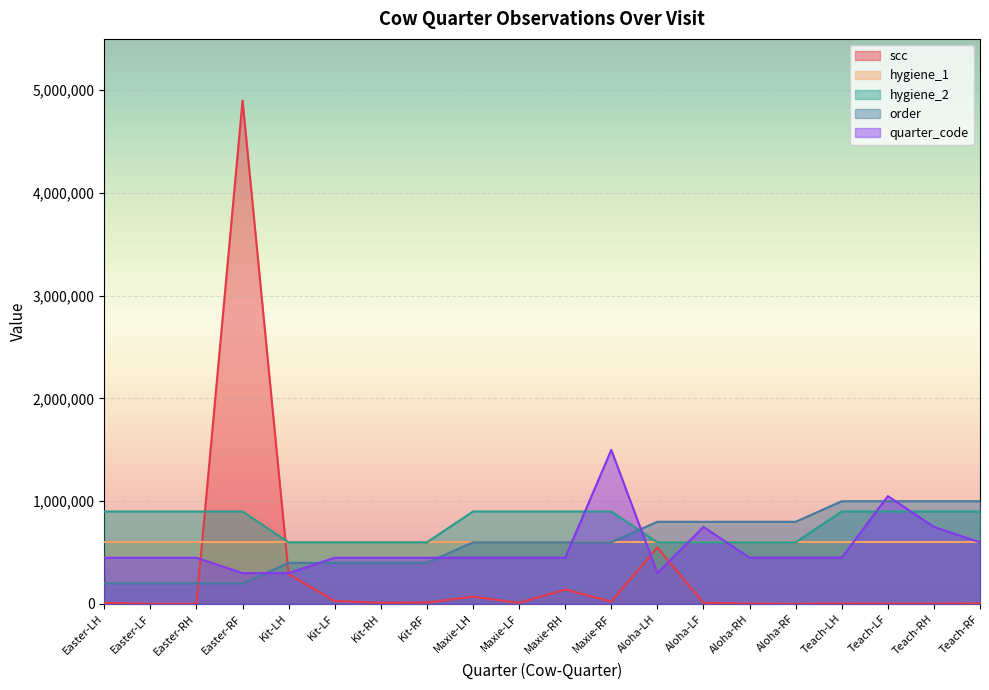

Which category has the lowest value across all series?

Easter-LF